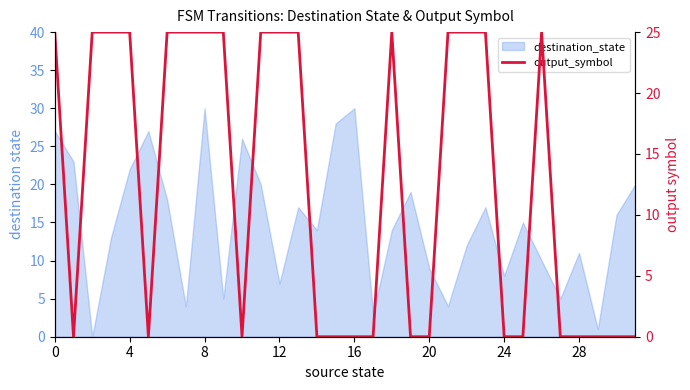

What is the maximum value shown in the chart?

25